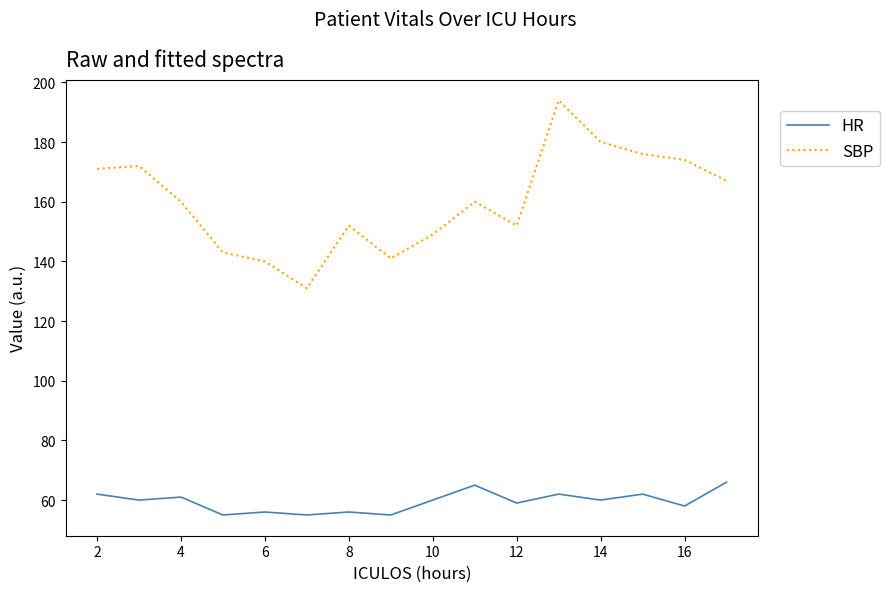

True or false: HR has more than 2 points higher than both neighbors.

True